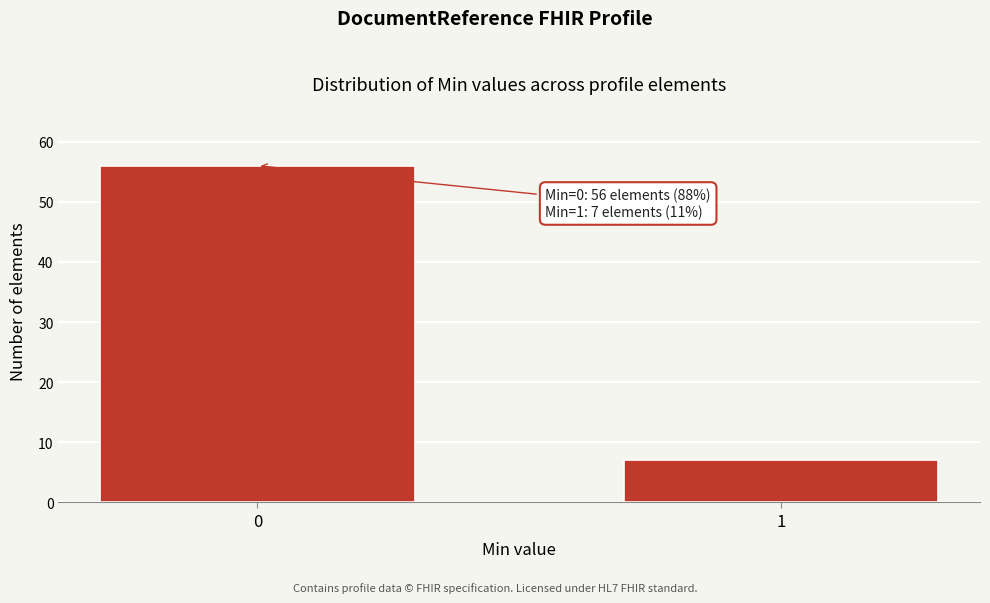

Reading right to left, extract all data points from this chart.

7	56